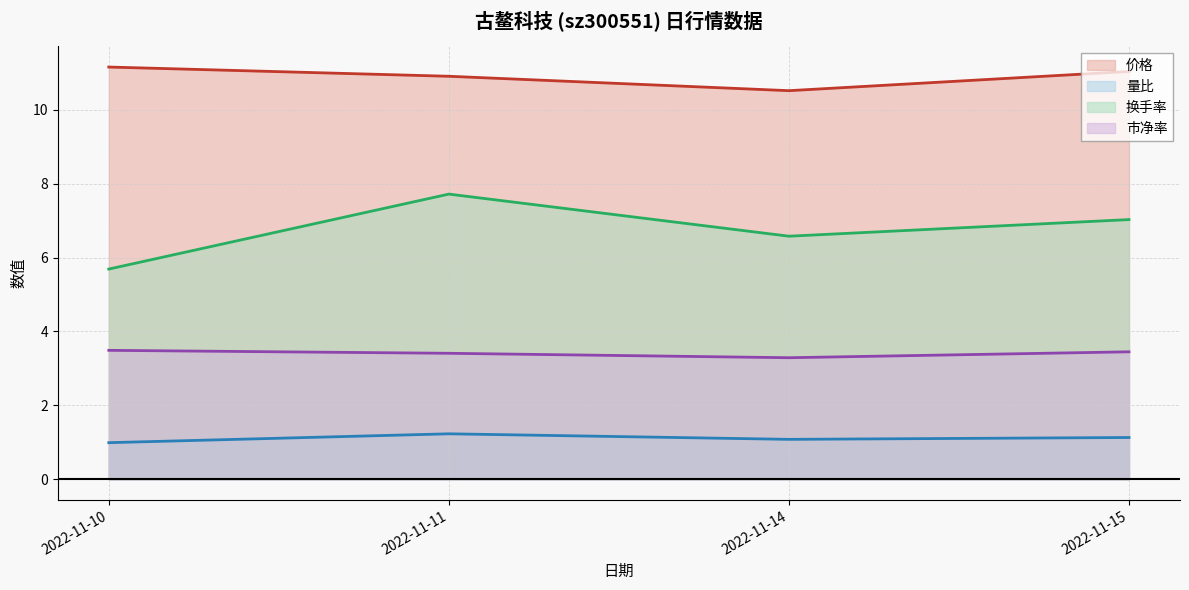

True or false: 市净率 and 量比 intersect in this chart.

False